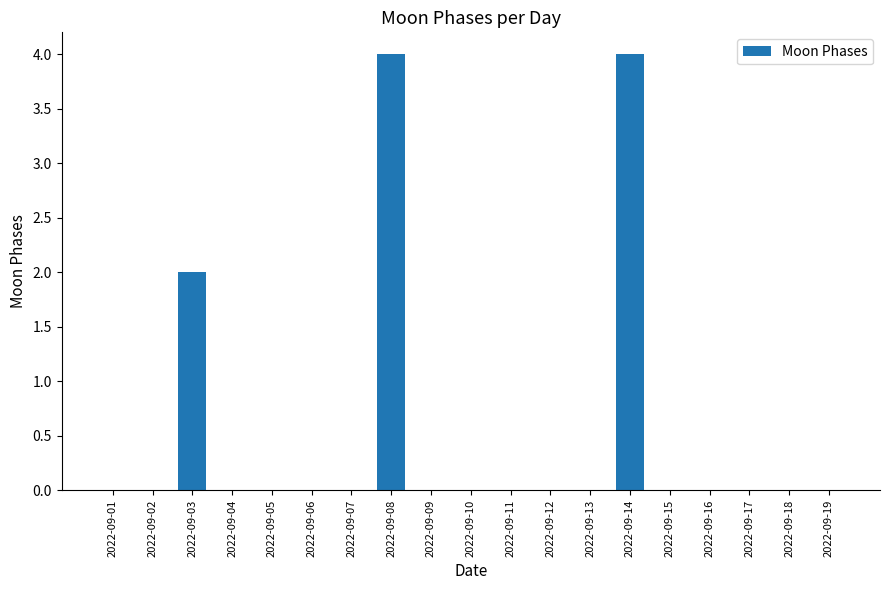

Reading right to left, list all the values displayed in this chart.

2022-09-19=0	2022-09-18=0	2022-09-17=0	2022-09-16=0	2022-09-15=0	2022-09-14=4	2022-09-13=0	2022-09-12=0	2022-09-11=0	2022-09-10=0	2022-09-09=0	2022-09-08=4	2022-09-07=0	2022-09-06=0	2022-09-05=0	2022-09-04=0	2022-09-03=2	2022-09-02=0	2022-09-01=0